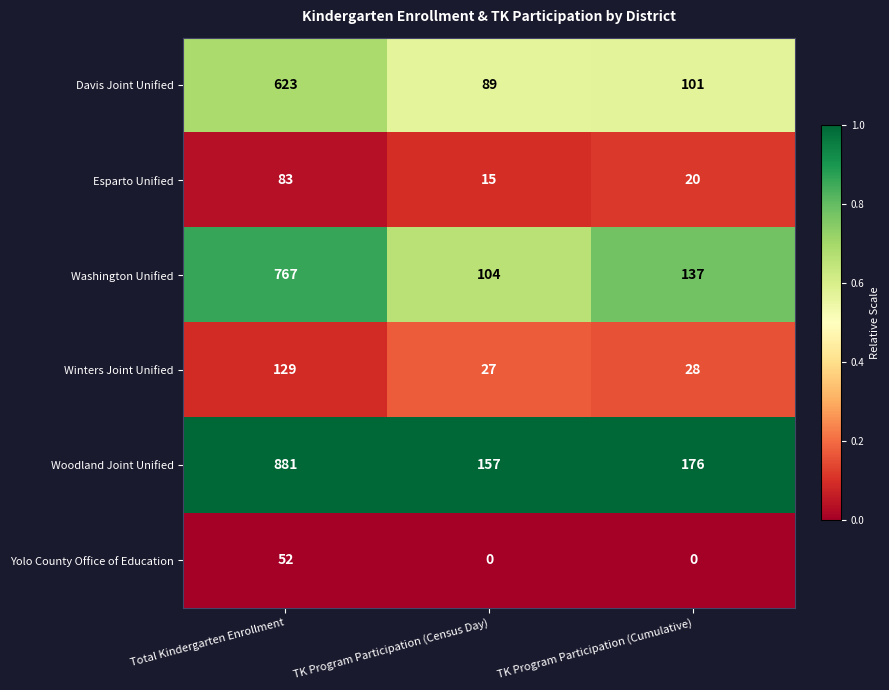

True or false: Davis Joint Unified has a value of 1034 at Total Kindergarten Enrollment.

False